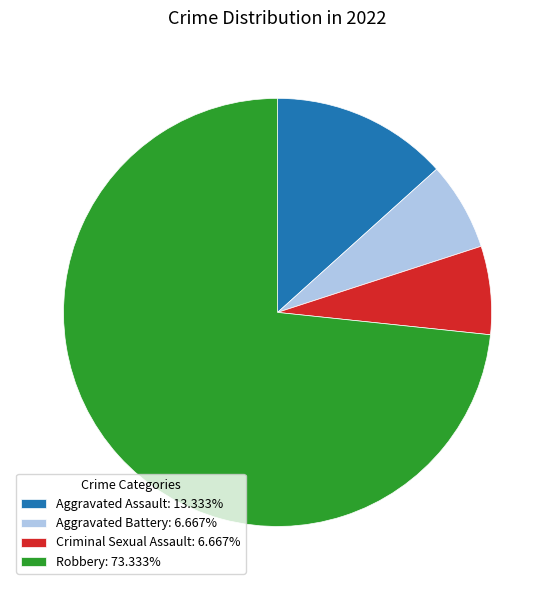

Do Aggravated Assault: 13.333% and Robbery: 73.333% together represent more than half of the pie?

Yes